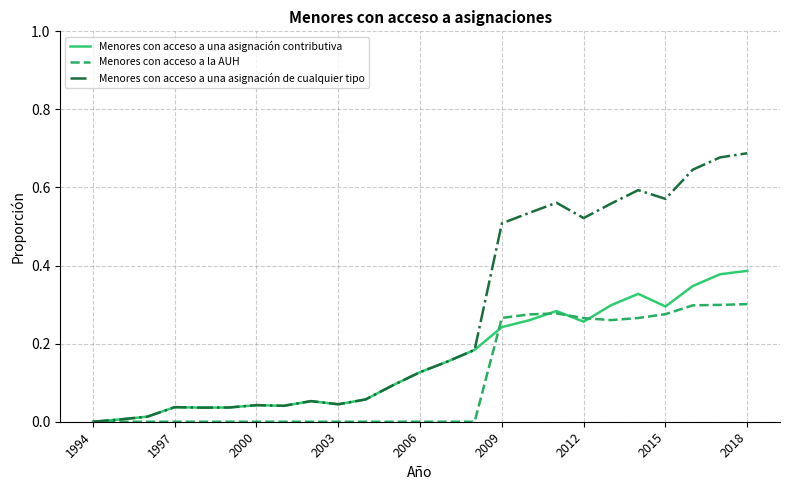

Which series has the widest spread of values?

Menores con acceso a una asignación de cualquier tipo